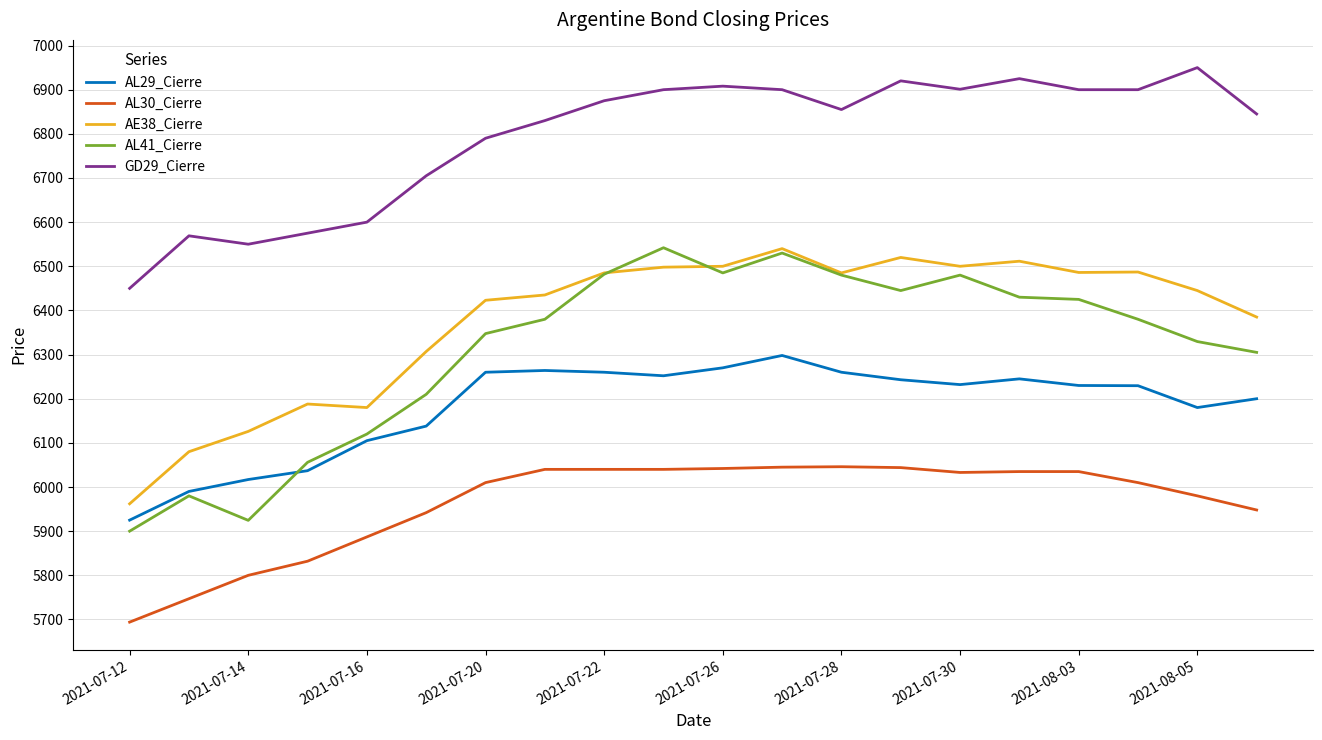

What is the average value of the AL41_Cierre series?

6311.6